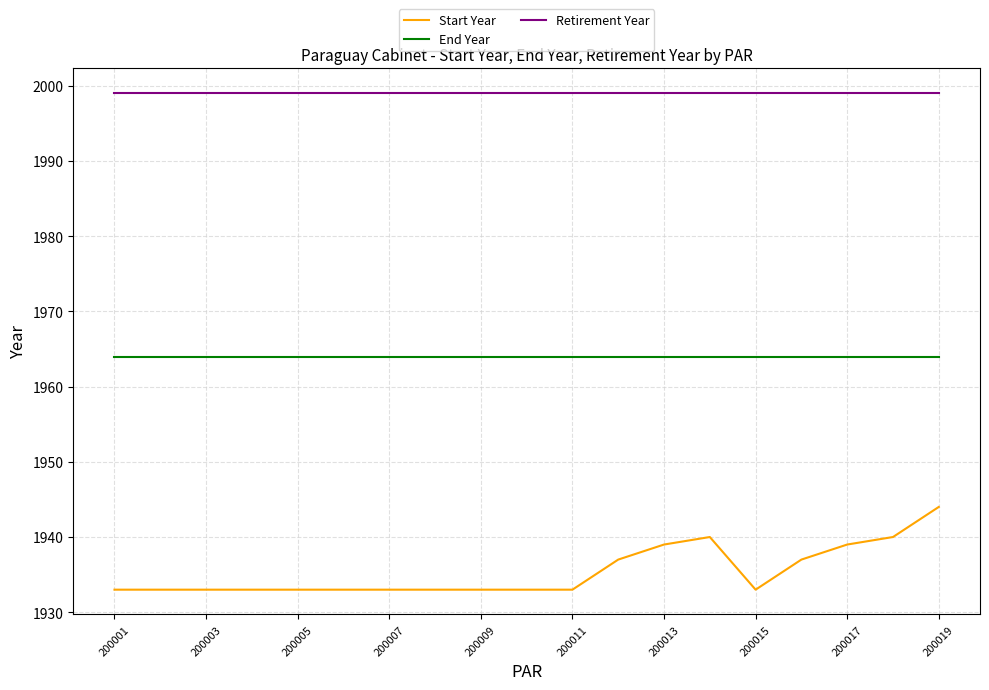

Which series has the largest range (max minus min)?

Start Year